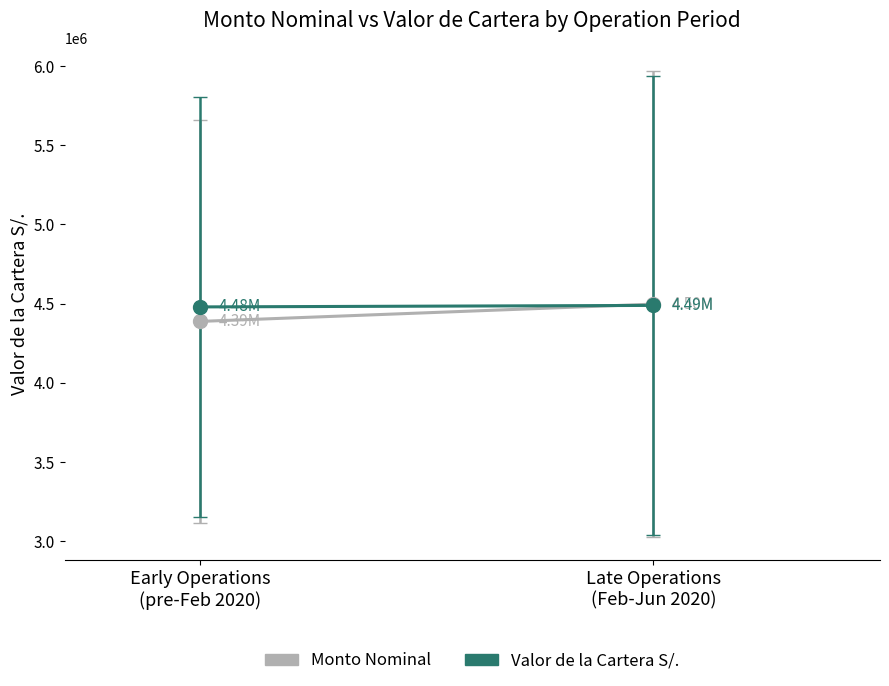

What is the sum of all Valor de la Cartera S/. values?

8967490.5